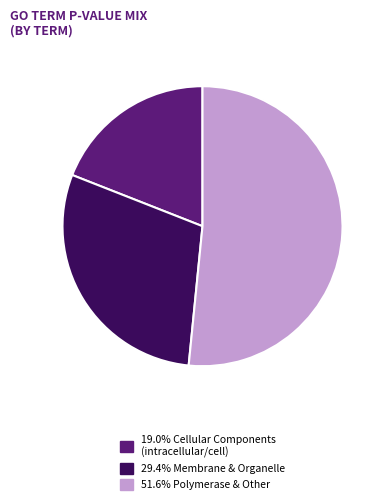

Does any single category account for the majority?

Yes